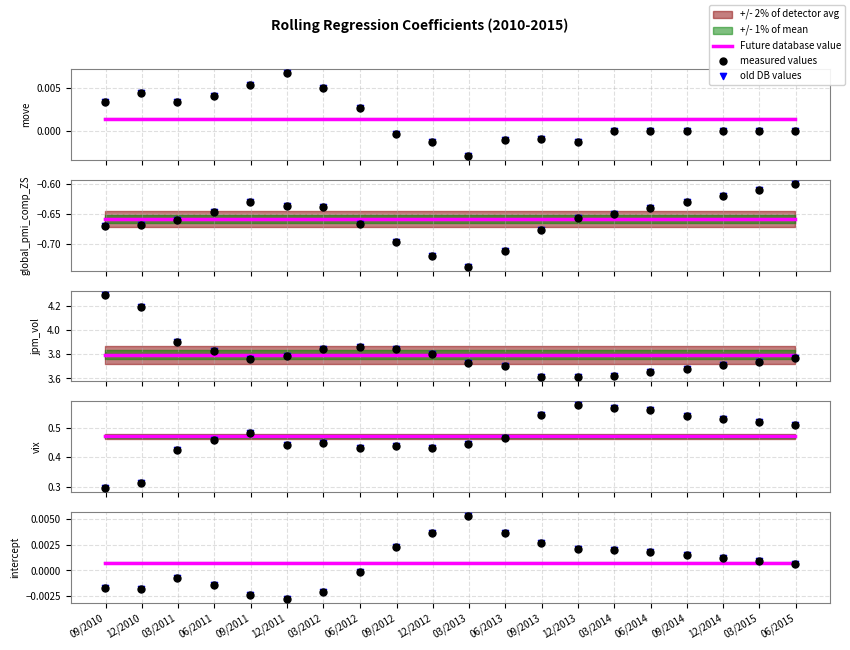

At how many categories does at least one series exceed 0?

20